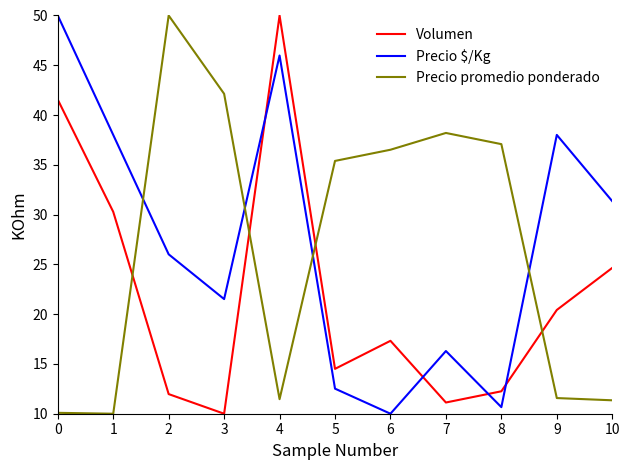

What is the difference between the Precio promedio ponderado values at 3 and 1?

32.1